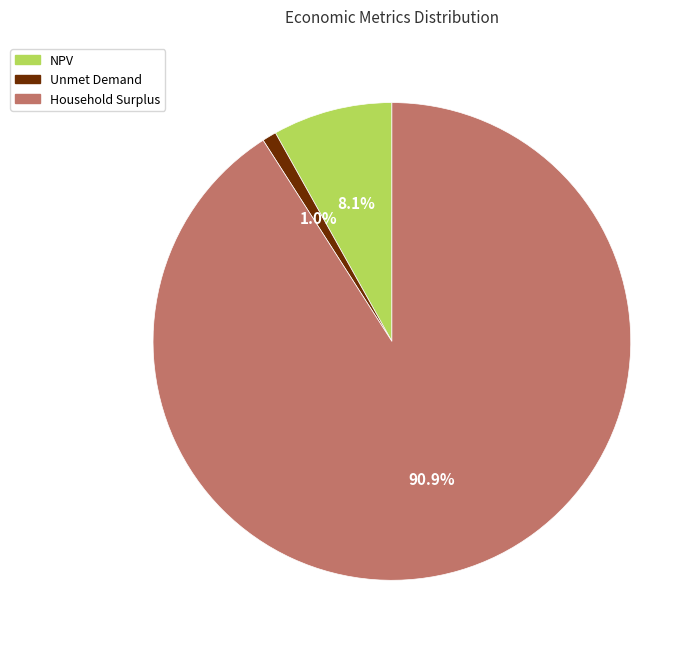

Does Unmet Demand account for over 50% of the chart?

No